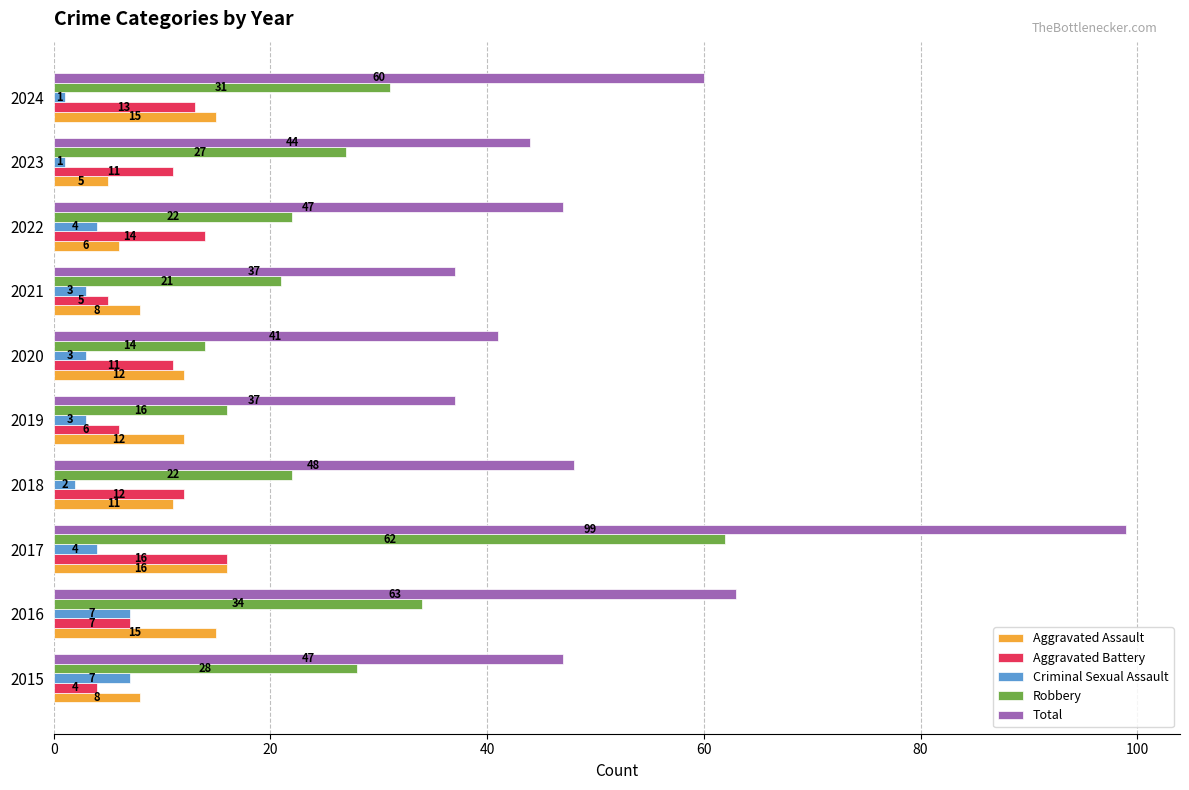

At how many categories does at least one series exceed 74?

1